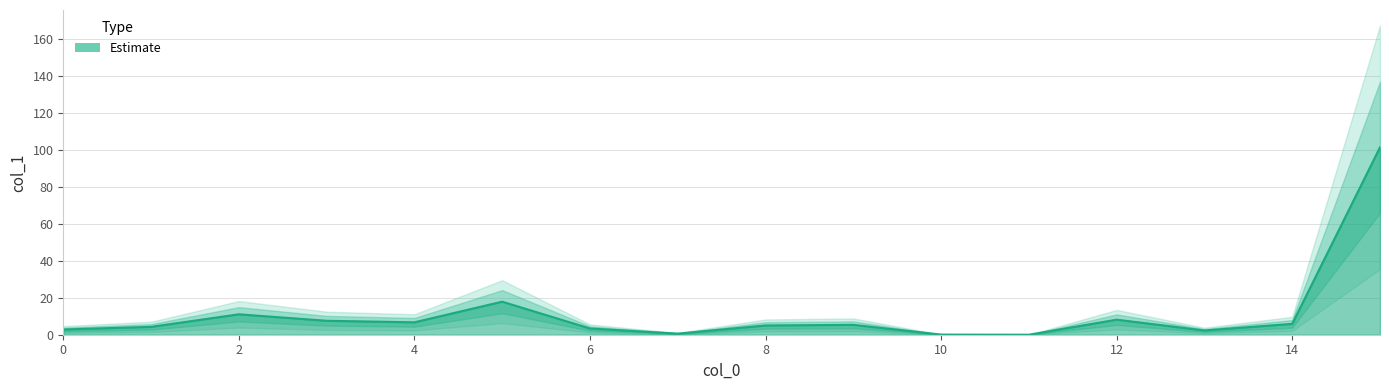

Reading left to right, list all the values displayed in this chart.

0=2.8	1=4.3	2=11.1	3=7.6	4=6.7	5=17.9	6=3.4	7=0.6	8=5.0	9=5.4	10=0.1	11=0.0	12=8.2	13=2.3	14=5.9	15=101.5